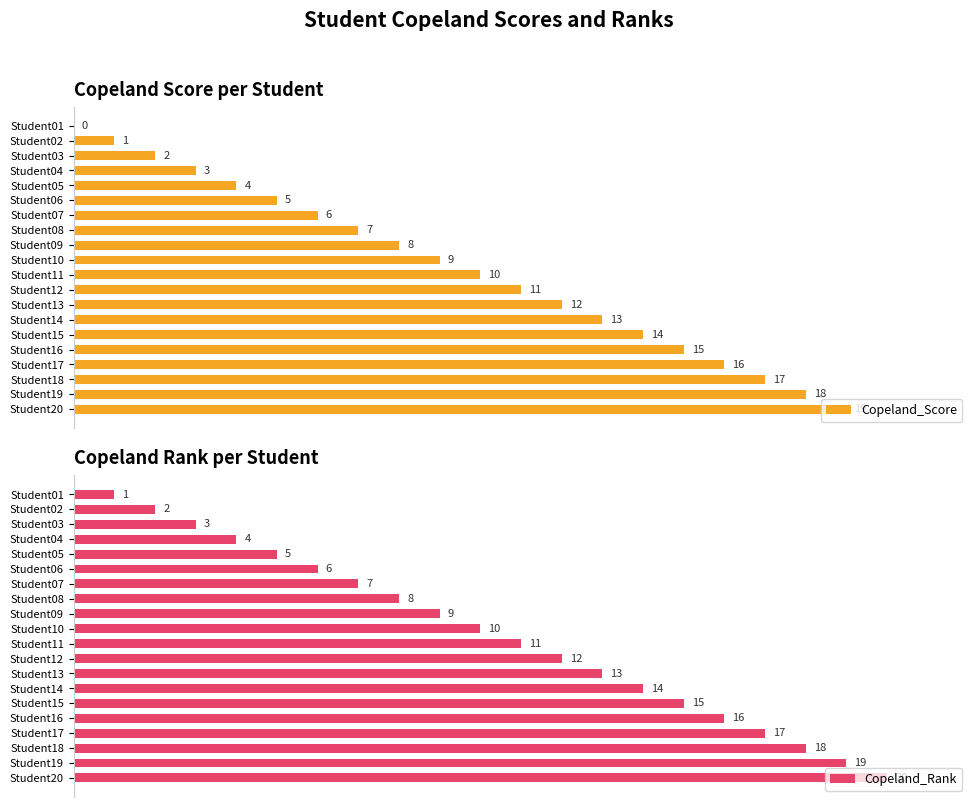

Reading right to left, what are all the values shown in this chart?

Copeland_Score: 19	18	17	16	15	14	13	12	11	10	9	8	7	6	5	4	3	2	1	0
Copeland_Rank: 20	19	18	17	16	15	14	13	12	11	10	9	8	7	6	5	4	3	2	1